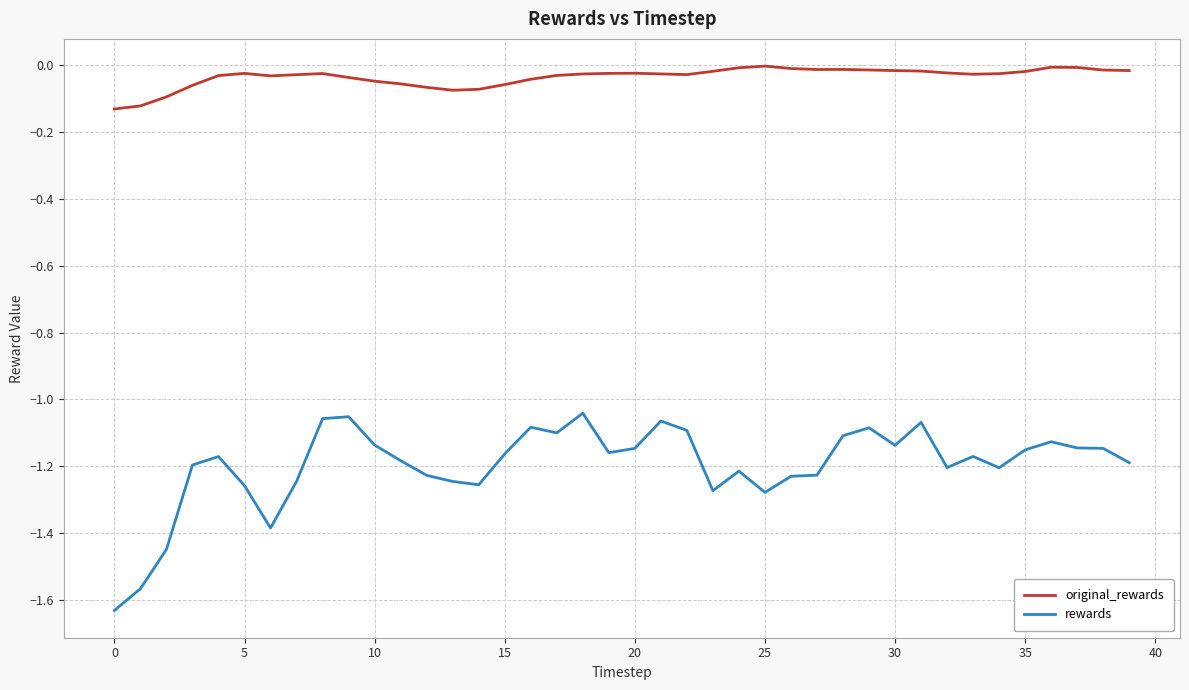

Rank the series by their maximum value, from highest to lowest.

original_rewards, rewards